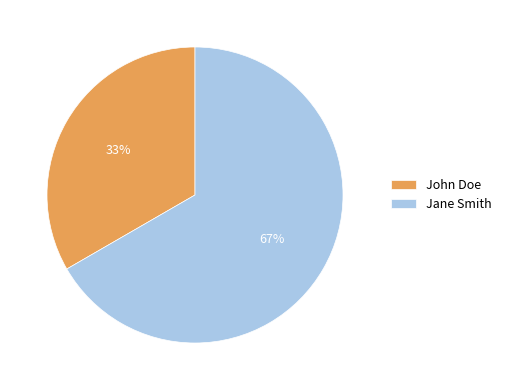

Is it true that Jane Smith is 67% of the pie?

True